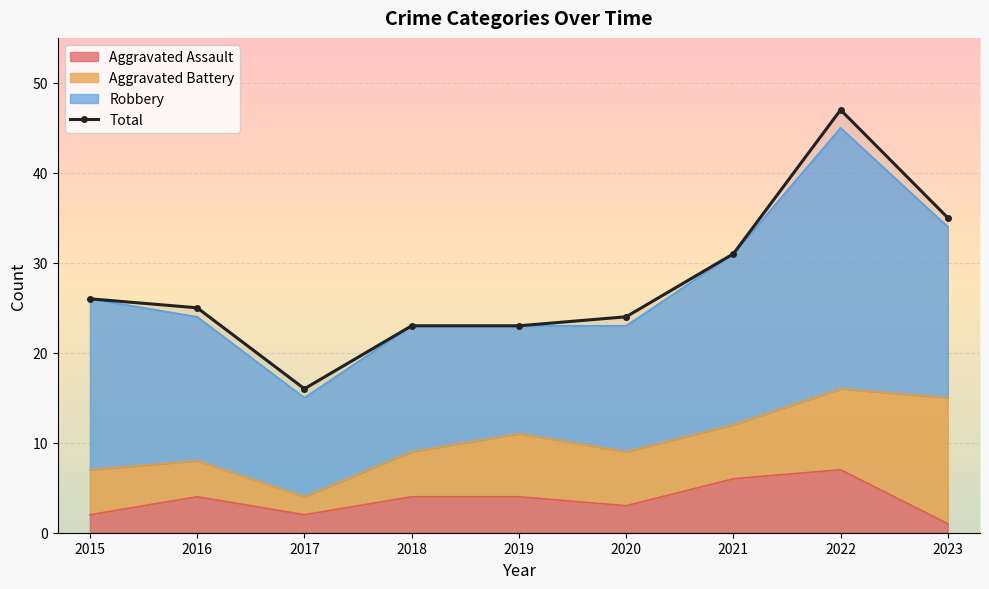

The chart shows a value of 35 at 2023. True or false?

True